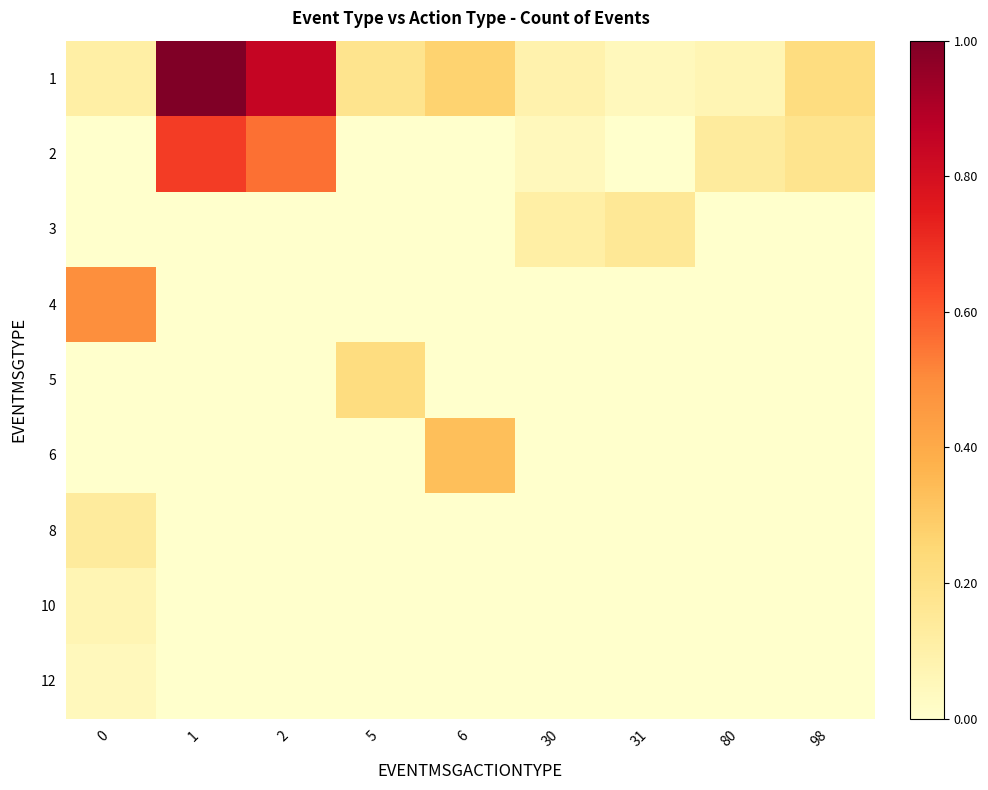

At which category is the sum across all series the highest?

1